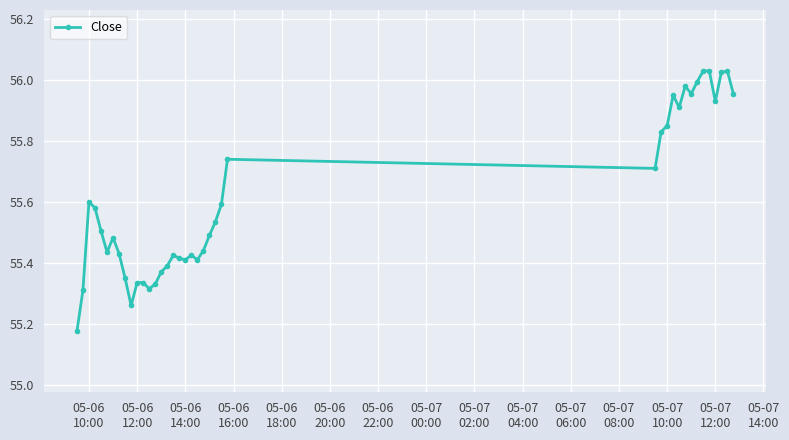

What is the difference between the maximum and second lowest values?

0.8